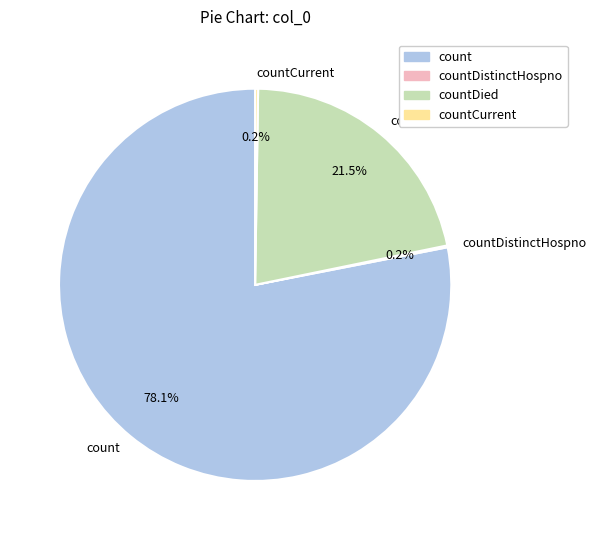

What is the majority slice?

count